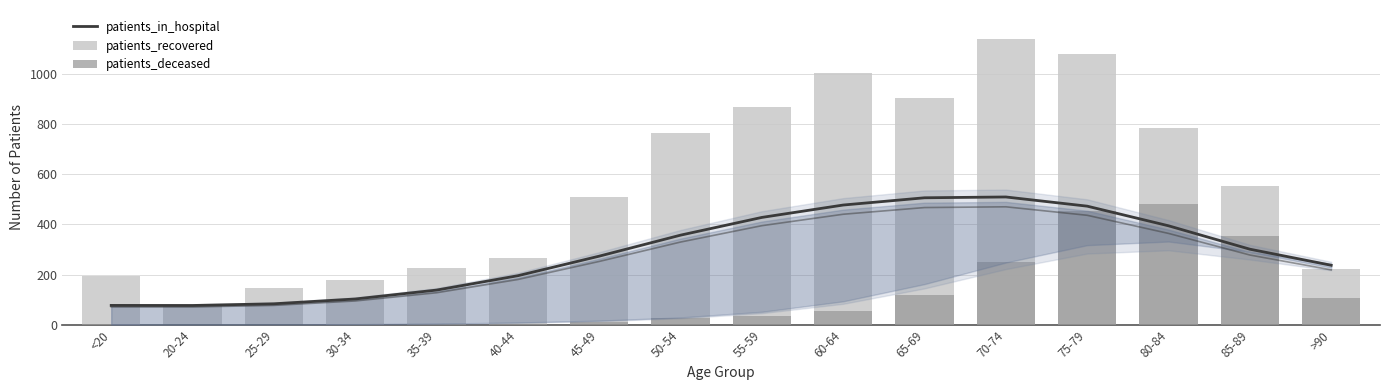

What is the sum of the patients_in_hospital values at 75-79 and 30-34?

575.1